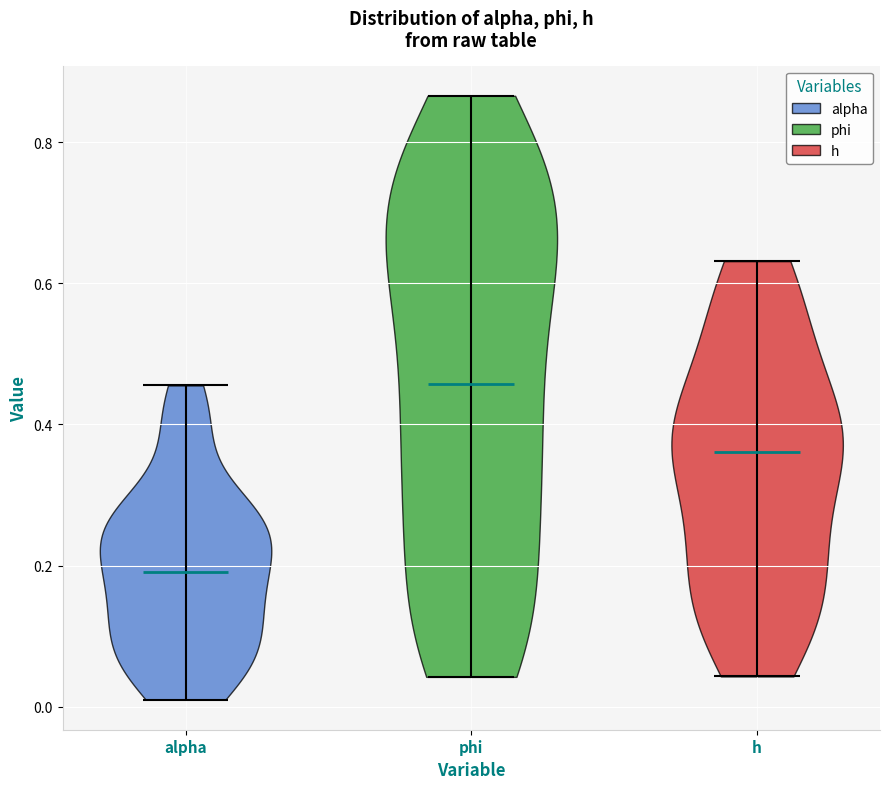

Where does the median line of the violin for alpha sit on the y-axis? The values are not printed on the chart, so give them approximately, as read against the axis.

0.20